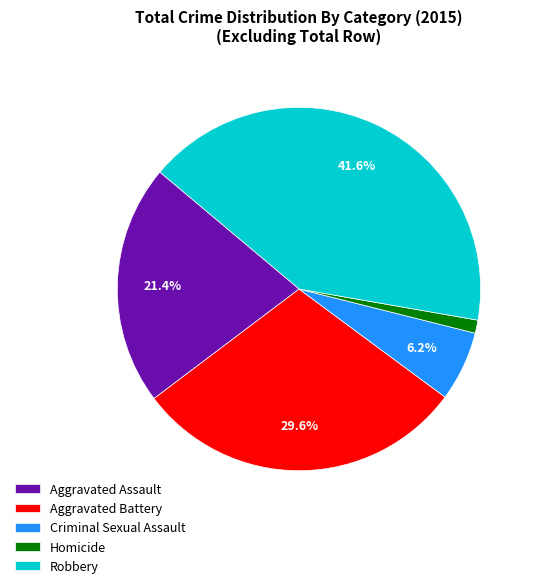

Approximately how many times larger is the value at Robbery compared to Criminal Sexual Assault?

6.7